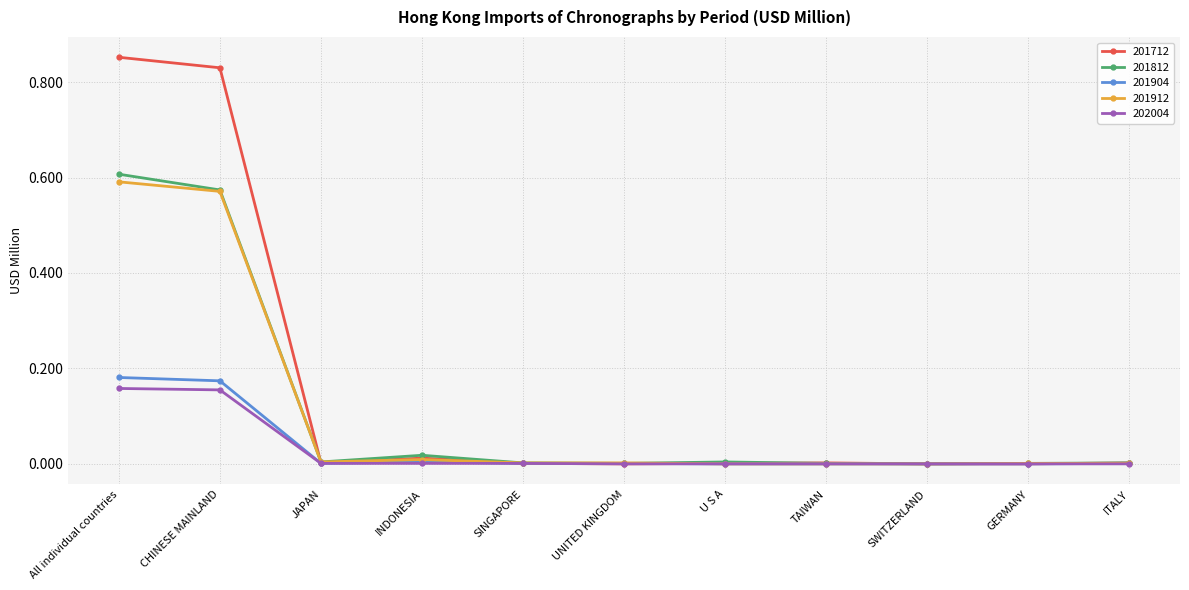

What is the spread (max minus min) of values at CHINESE MAINLAND?

0.7